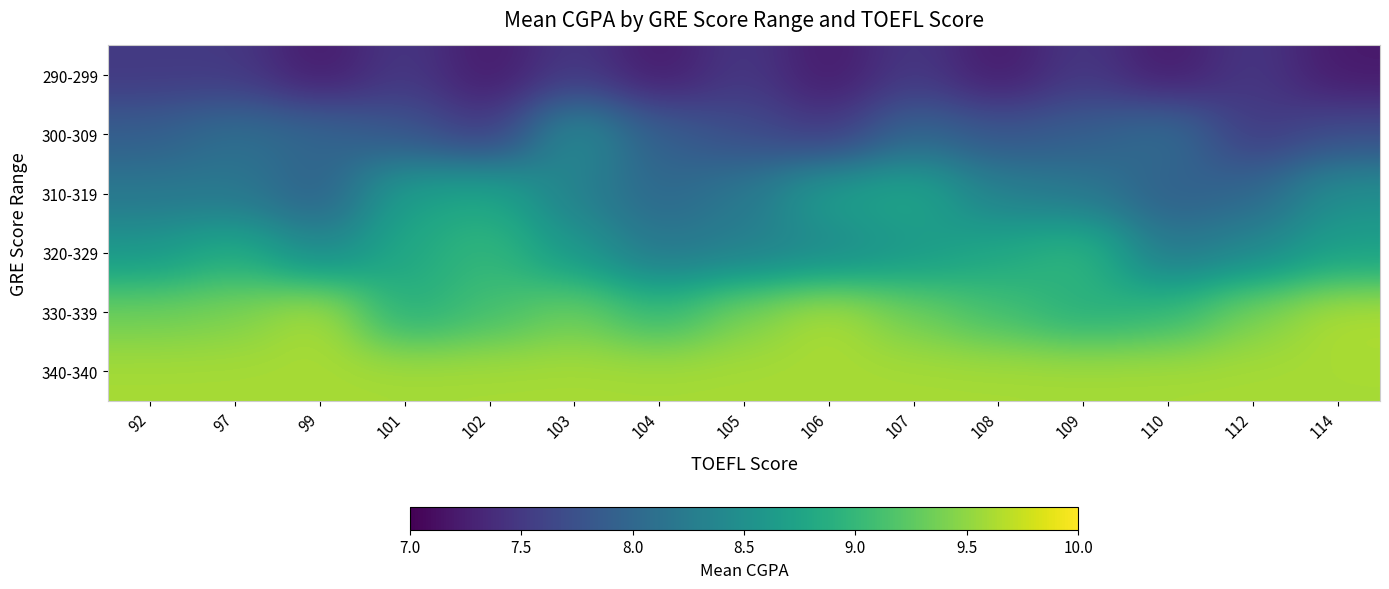

How many categories are shown in the chart?

15